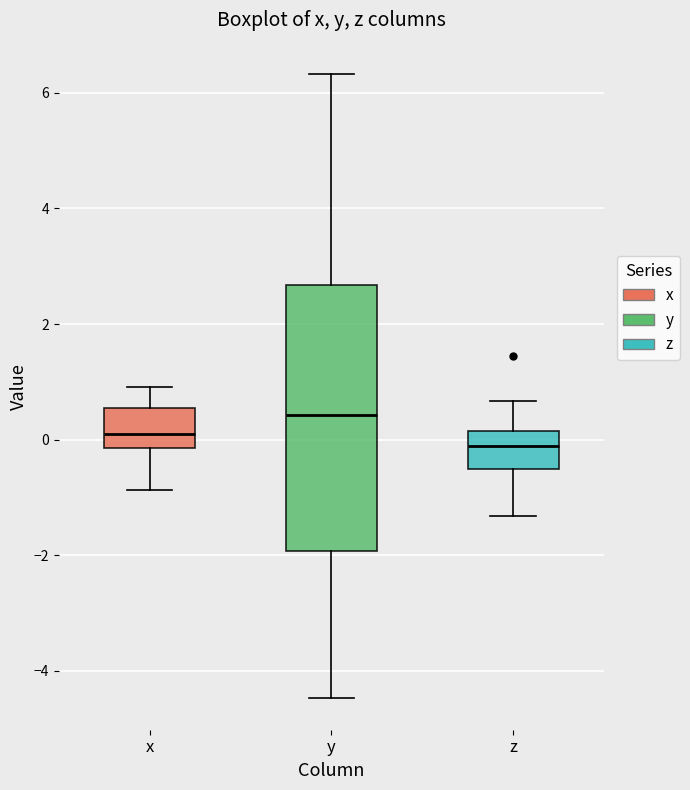

Where is the lower edge of the box for z on the y-axis? The values are not printed on the chart, so give them approximately, as read against the axis.

-0.6